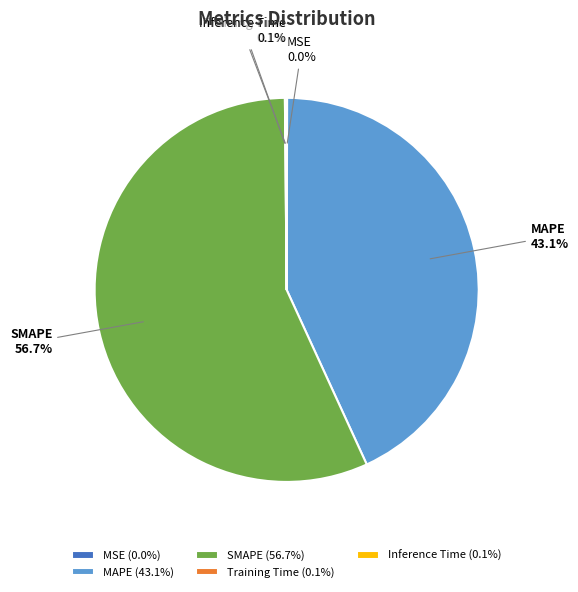

Which has a higher value, SMAPE or MAPE?

SMAPE